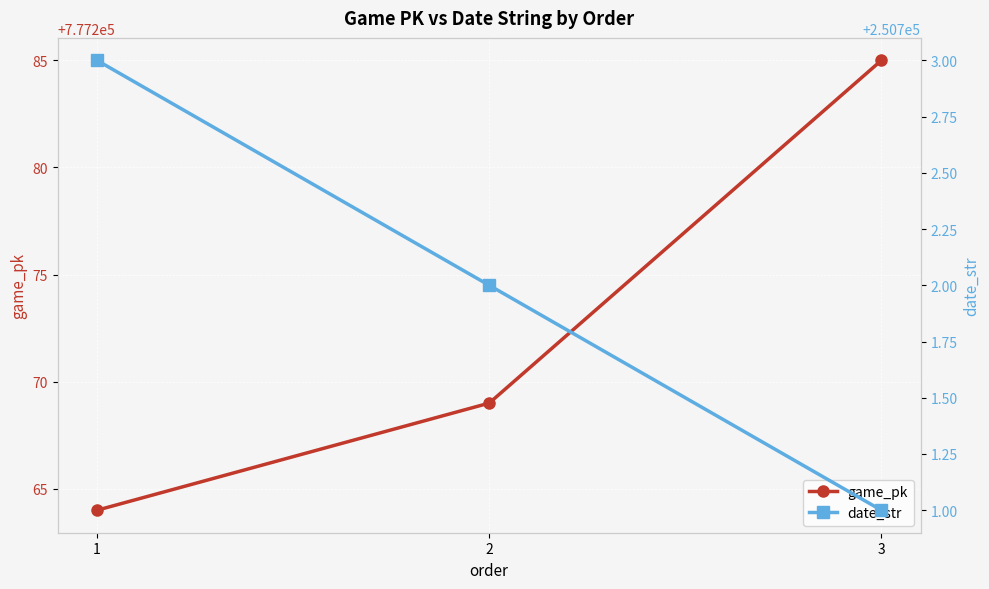

What is the total value across all series at 1?

1027967